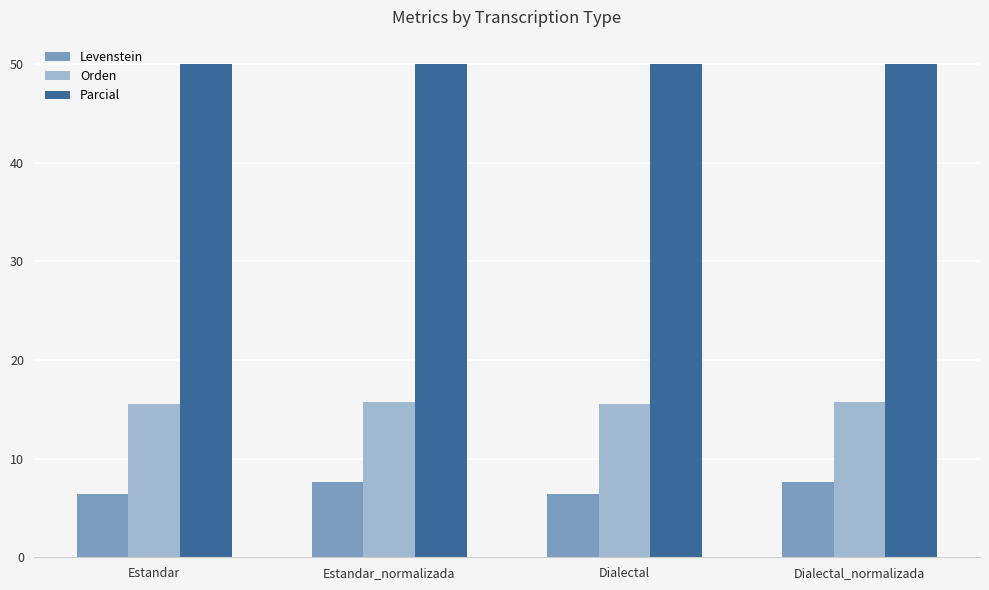

What is the lowest value of the Parcial series?

50.0